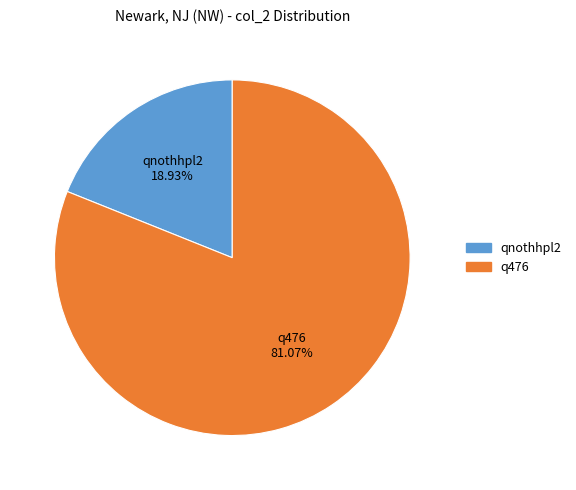

Is there any slice that represents more than half of the pie?

Yes